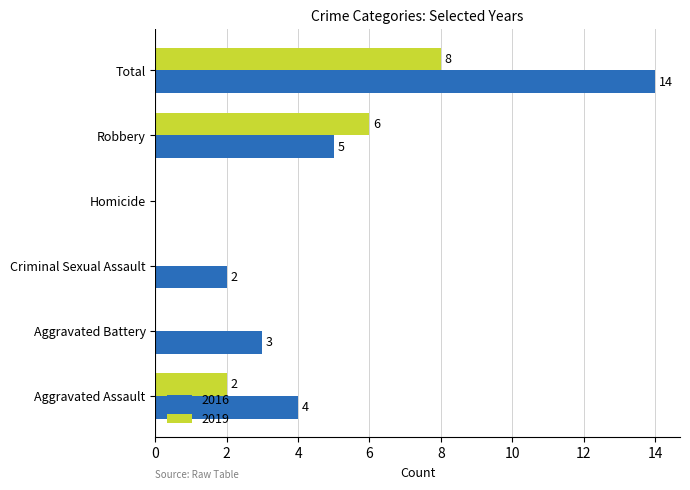

The value of 2019 at Robbery is 2. True or false?

False